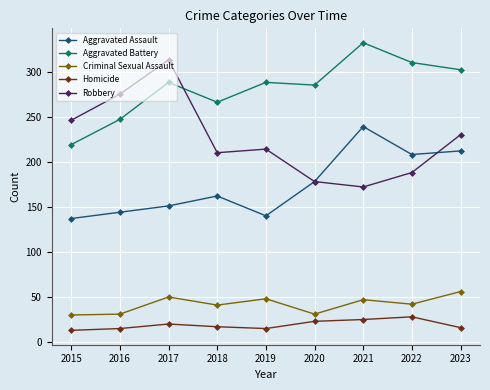

True or false: Homicide has more than 1 points higher than both neighbors.

True